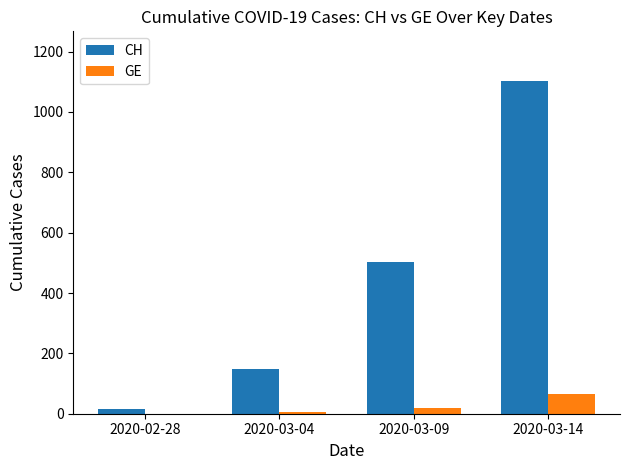

Which label corresponds to the largest value in the chart?

2020-03-14